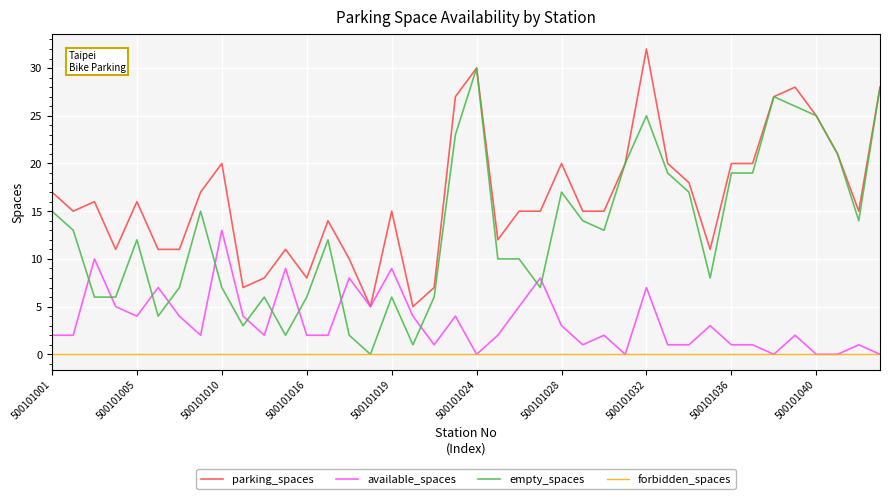

How many intersections are there between empty_spaces and available_spaces?

12